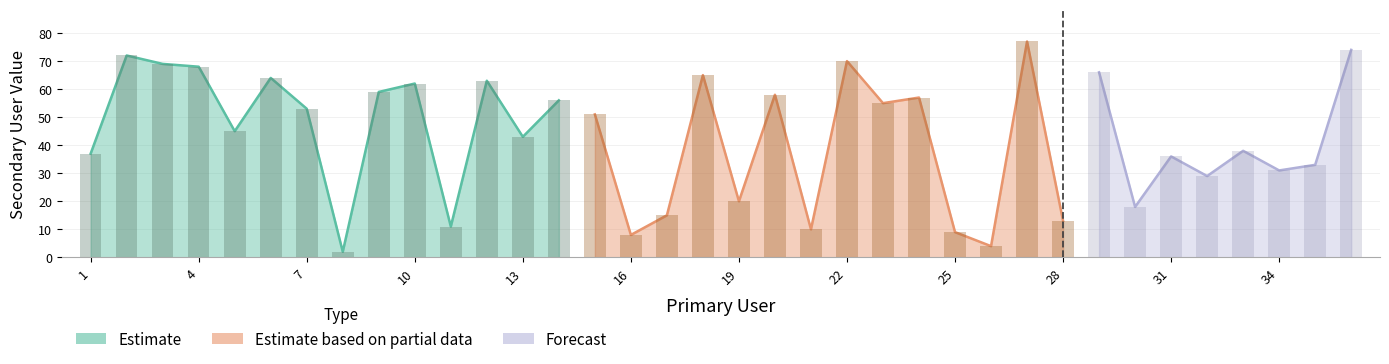

How many bars are there in total?

36